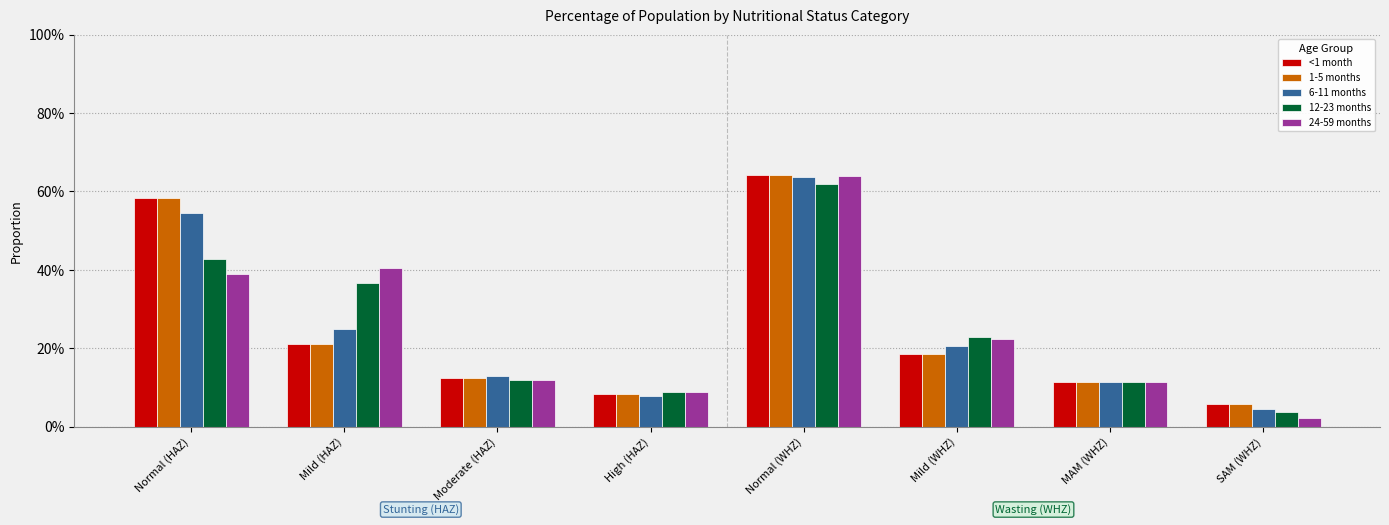

What is the sum of all 12-23 months values?

2.0